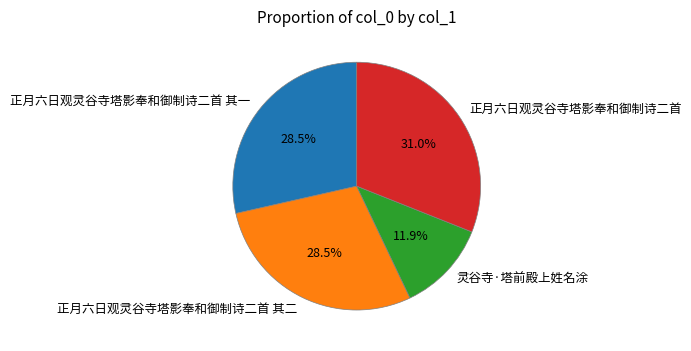

Is the sum of 正月六日观灵谷寺塔影奉和御制诗二首 其一 and 正月六日观灵谷寺塔影奉和御制诗二首 greater than half?

Yes